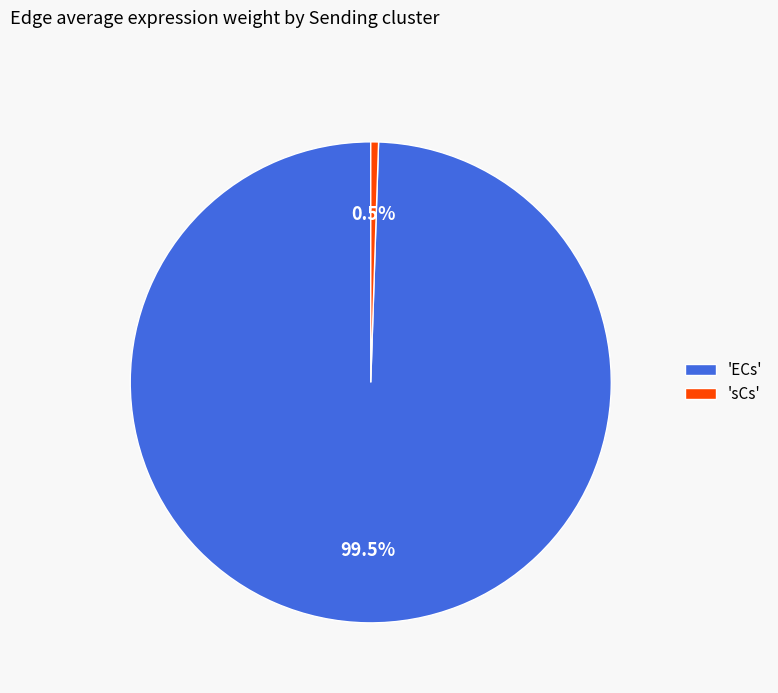

Between 'ECs' and 'sCs', which is larger?

'ECs'